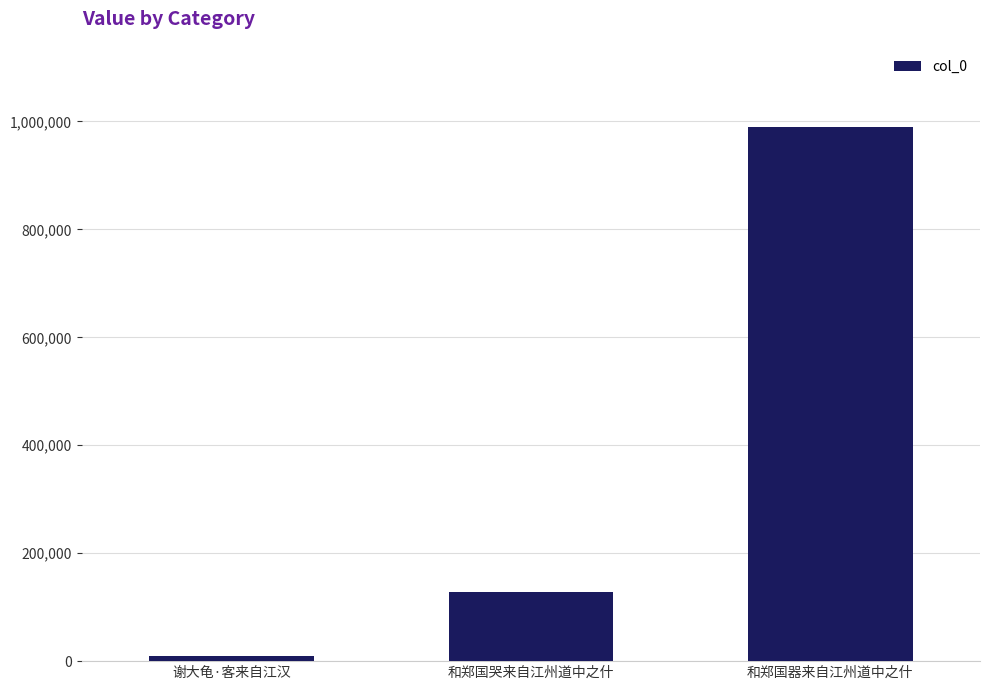

Reading right to left, what are all the values shown in this chart?

和郑国器来自江州道中之什=989166	和郑国哭来自江州道中之什=128288	谢大龟·客来自江汉=9402